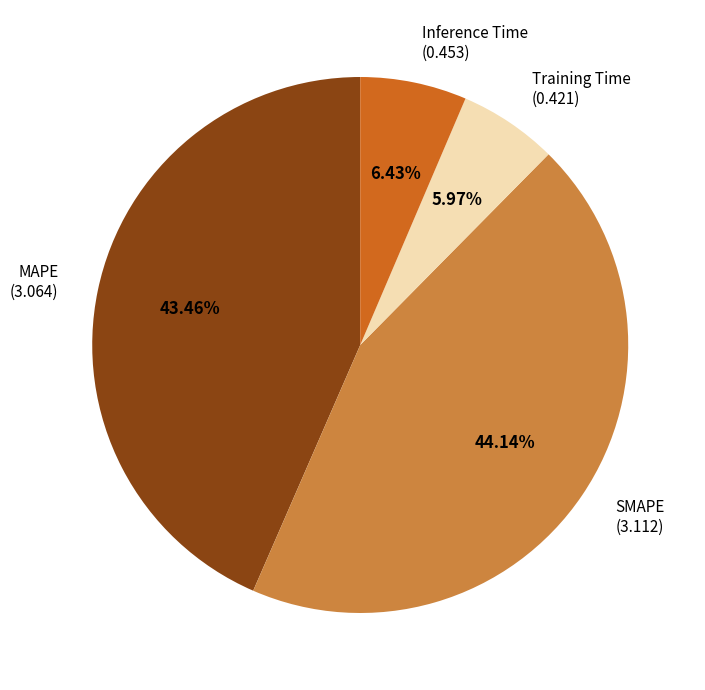

To the nearest percent, what percentage of the pie is SMAPE?

44%